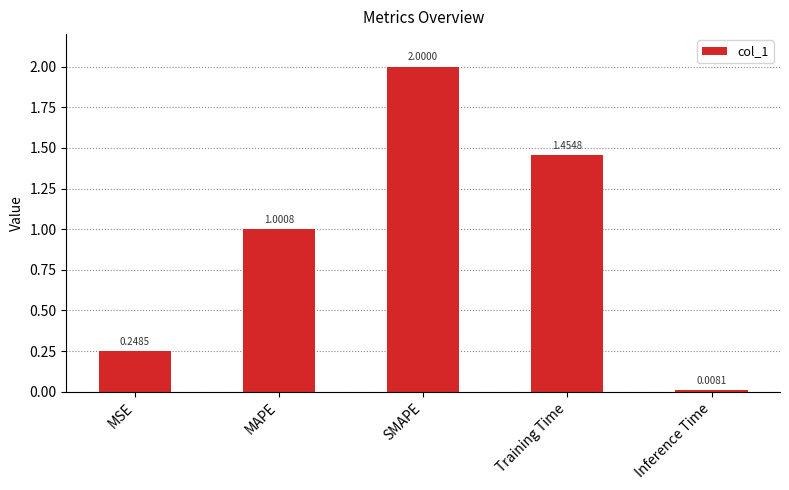

How many bars are there in total?

5